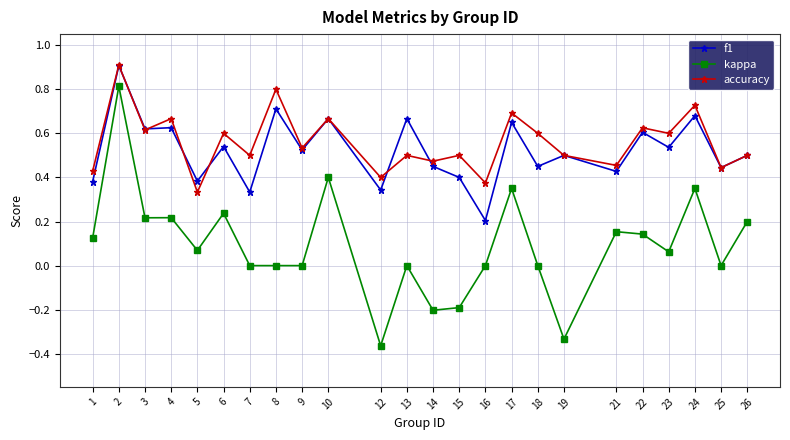

How many series are shown in this chart?

3